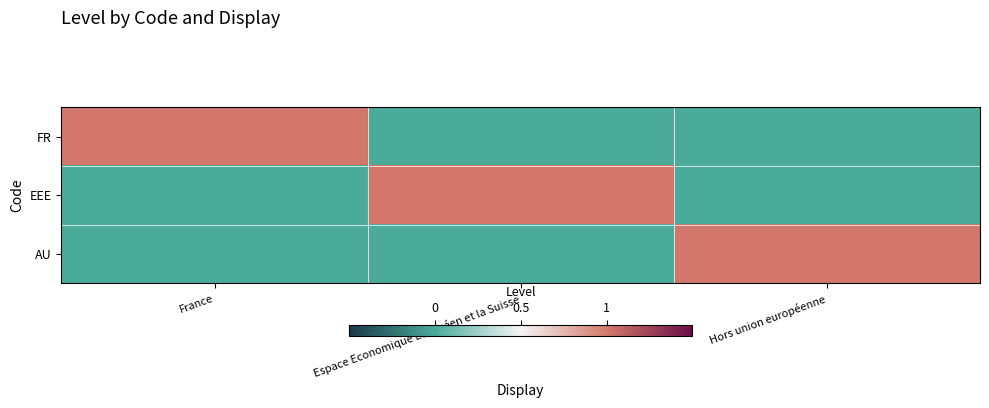

Rank the series at France from lowest to highest value.

EEE, AU, FR